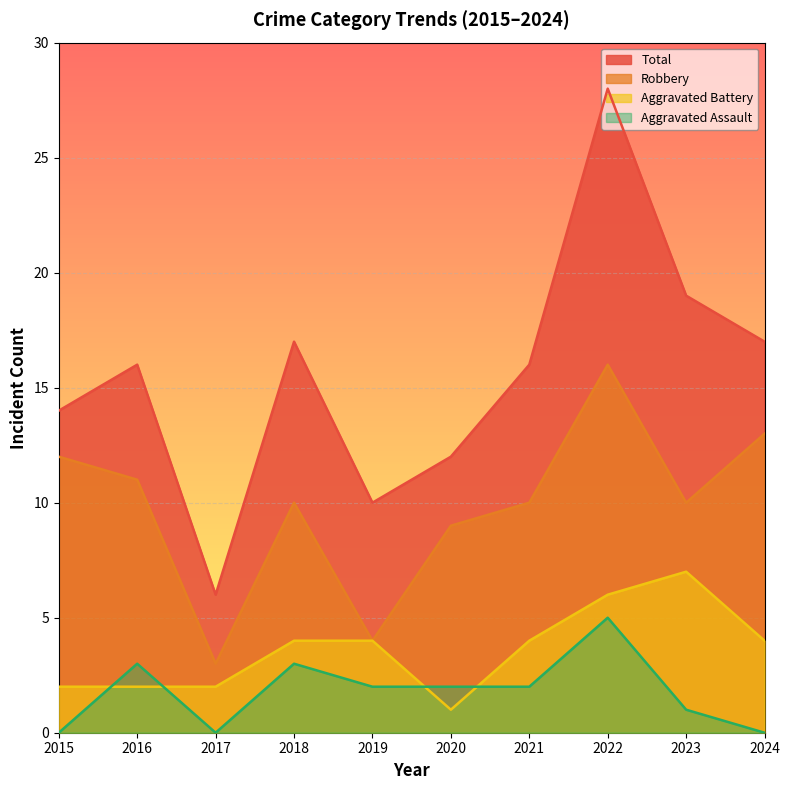

What is the minimum value for Robbery?

3